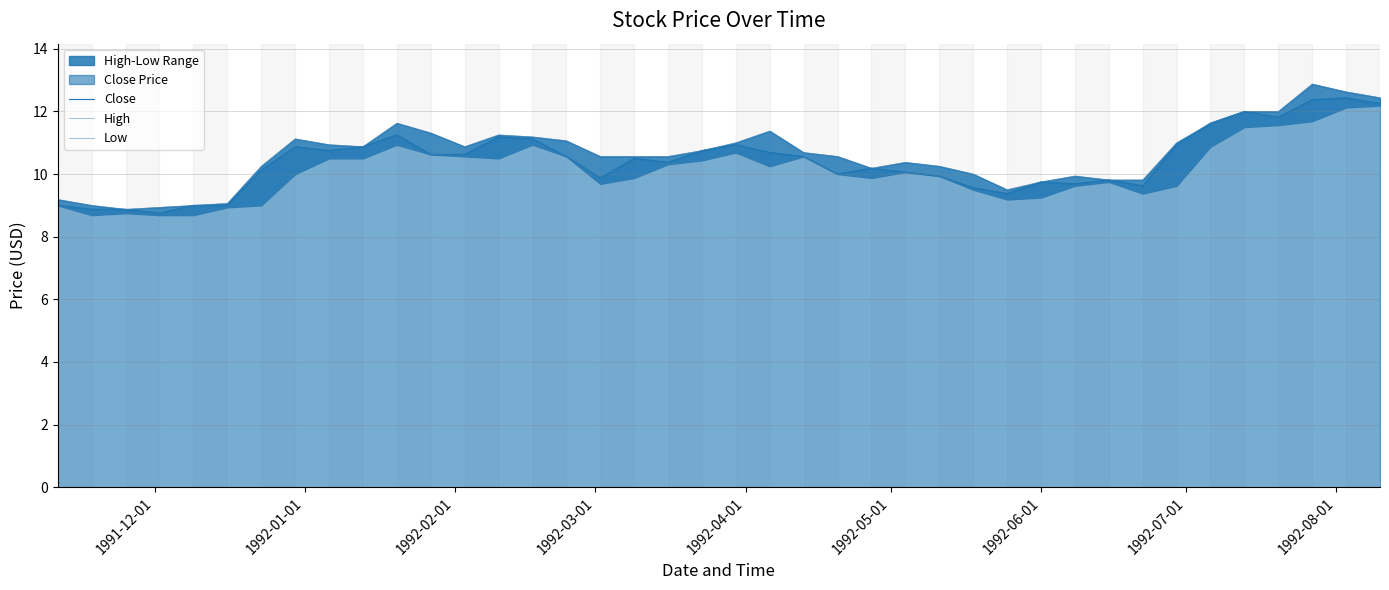

Which series has the largest total across all categories?

High